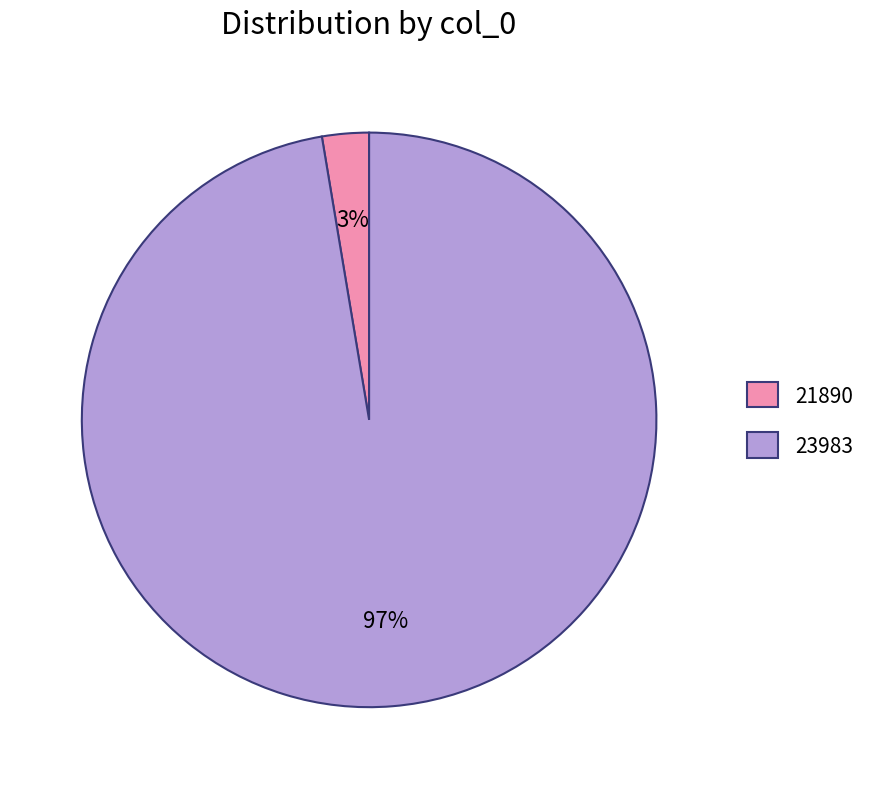

To the nearest percent, what percentage of the pie is 23983?

97%